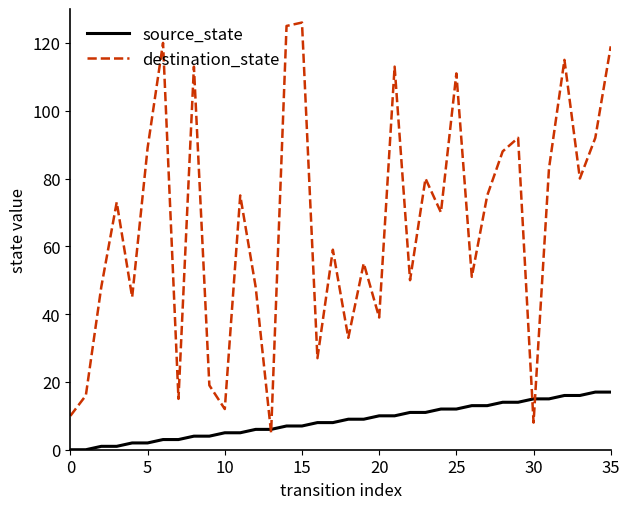

How many lines are shown in the chart?

2